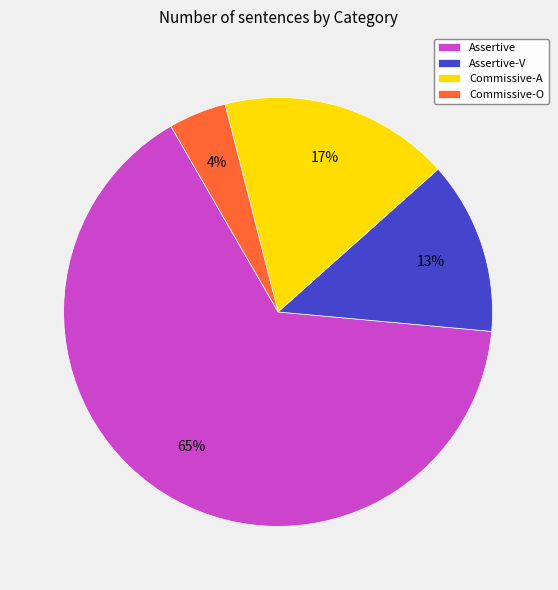

Count the number of slices in the pie.

4